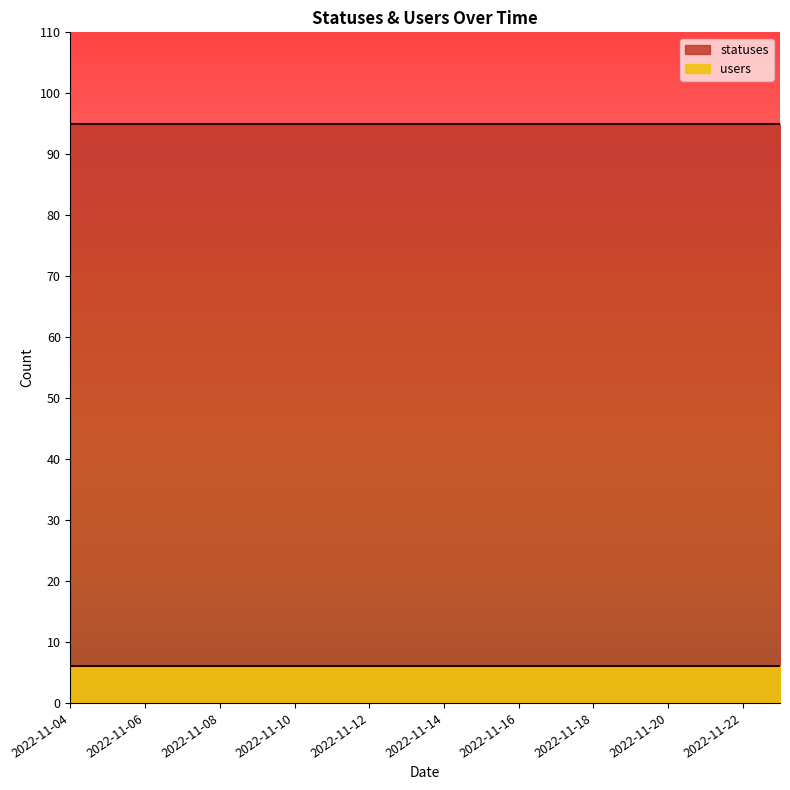

Does the chart display data point markers on the line(s)?

No